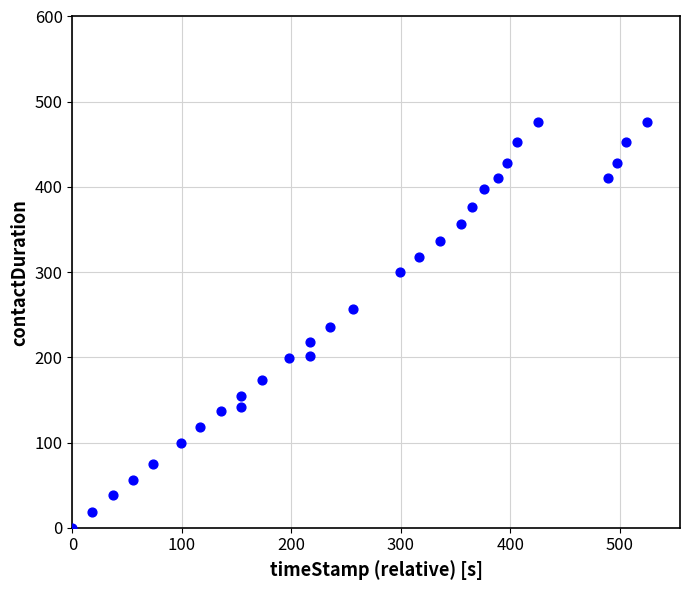

What is the range of Y values (max minus min)?

476